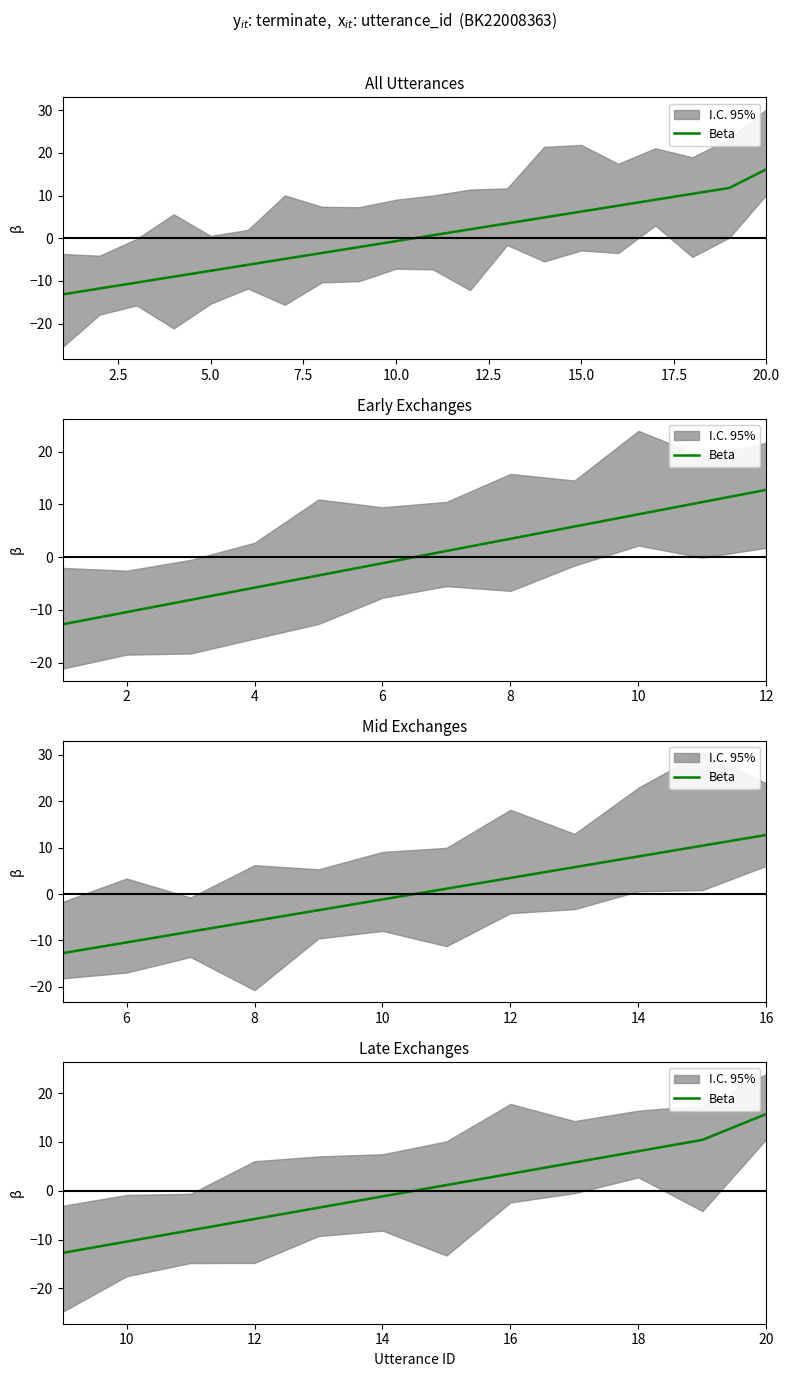

At which label does the data first exceed 1?

15.0